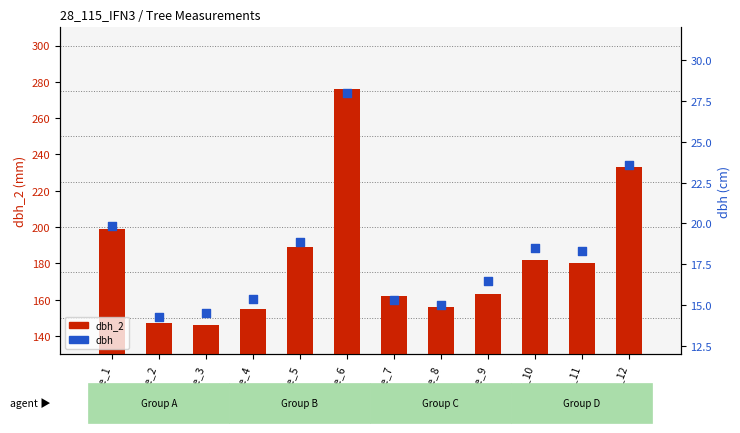

Which series contains the lowest Y value?

dbh